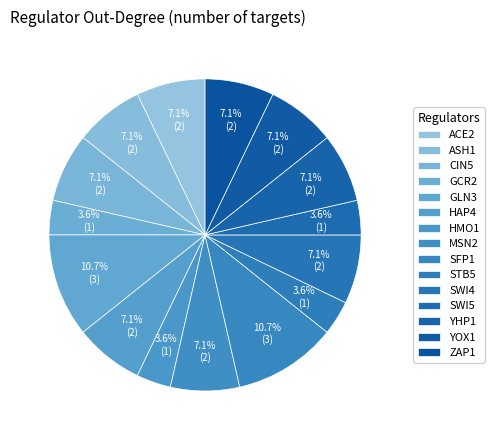

Approximately how many times larger is the value at STB5 compared to MSN2?

0.5